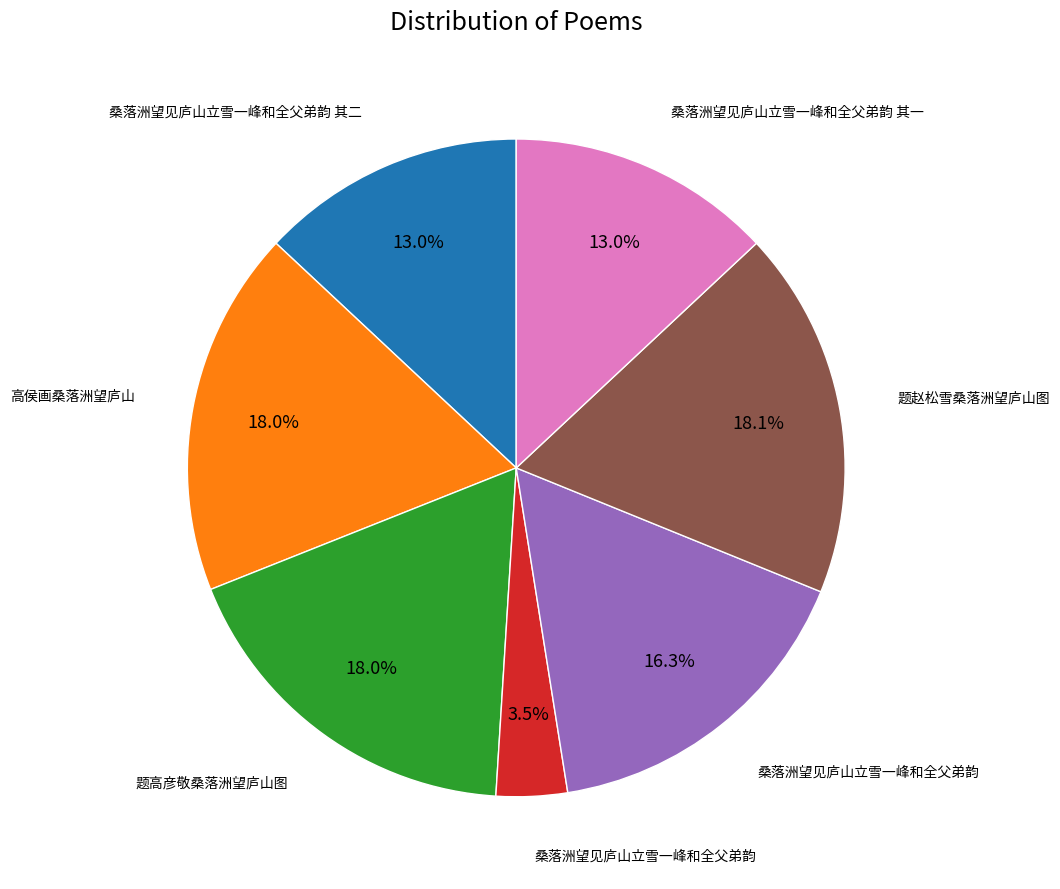

Is there a majority slice in this chart?

No